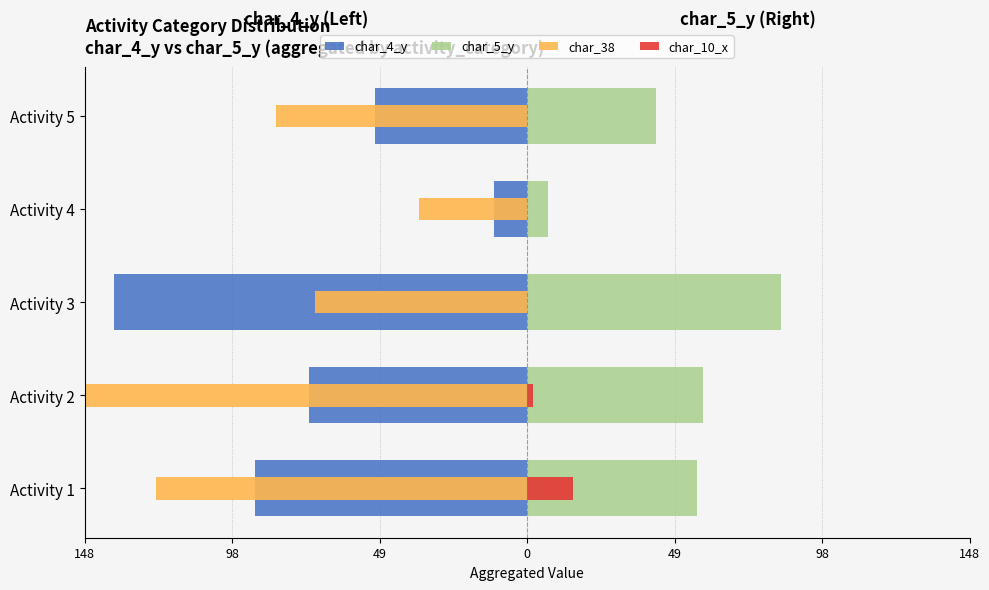

Which series changed the most between Activity 2 and Activity 3?

char_38